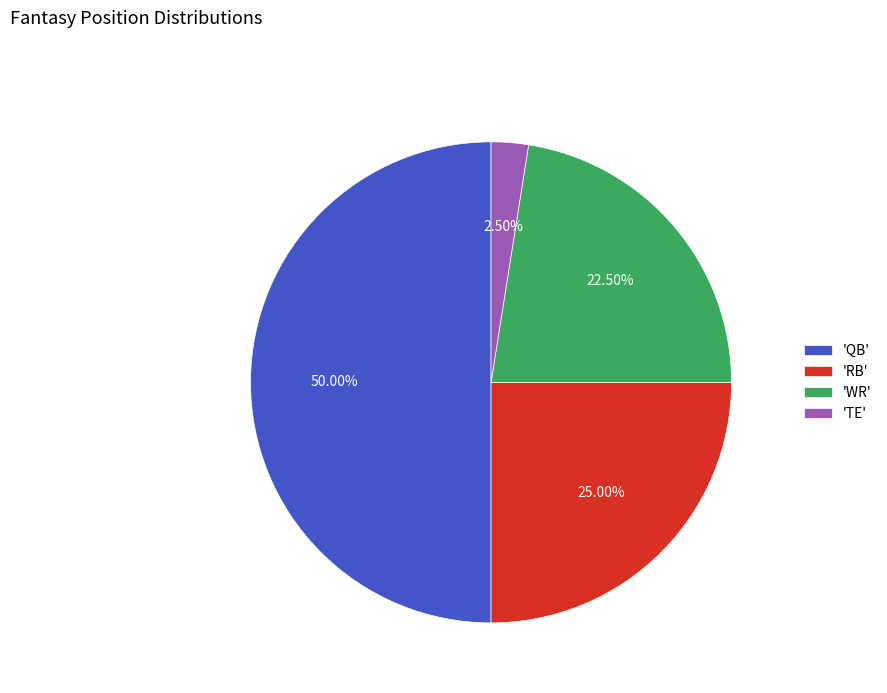

Which category has the smallest portion of the pie?

'TE'